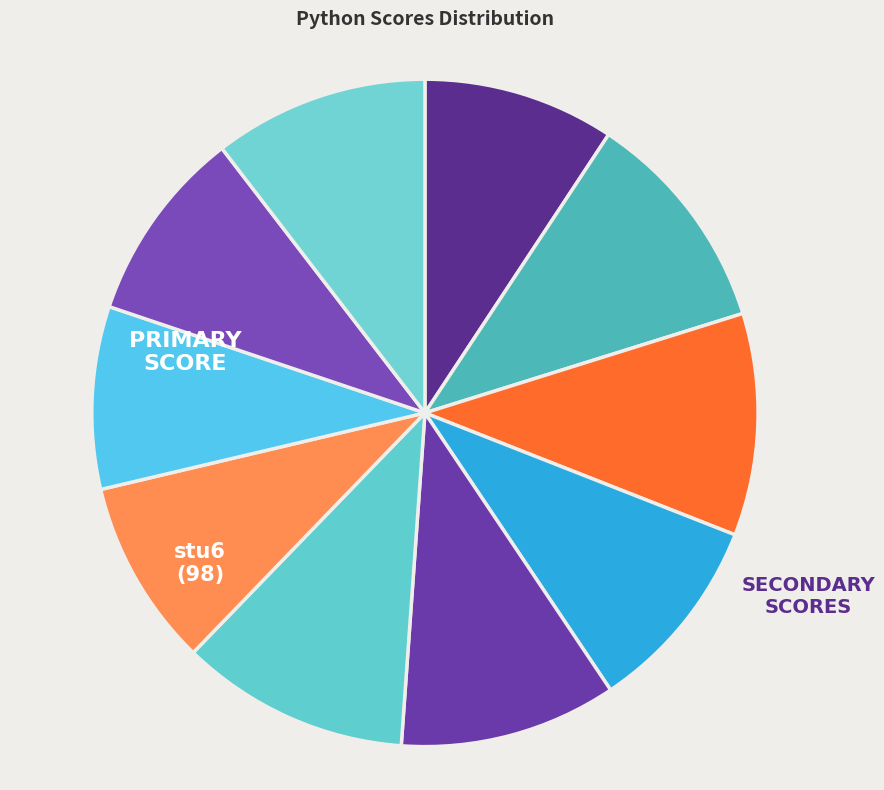

Count the number of slices in the pie.

10